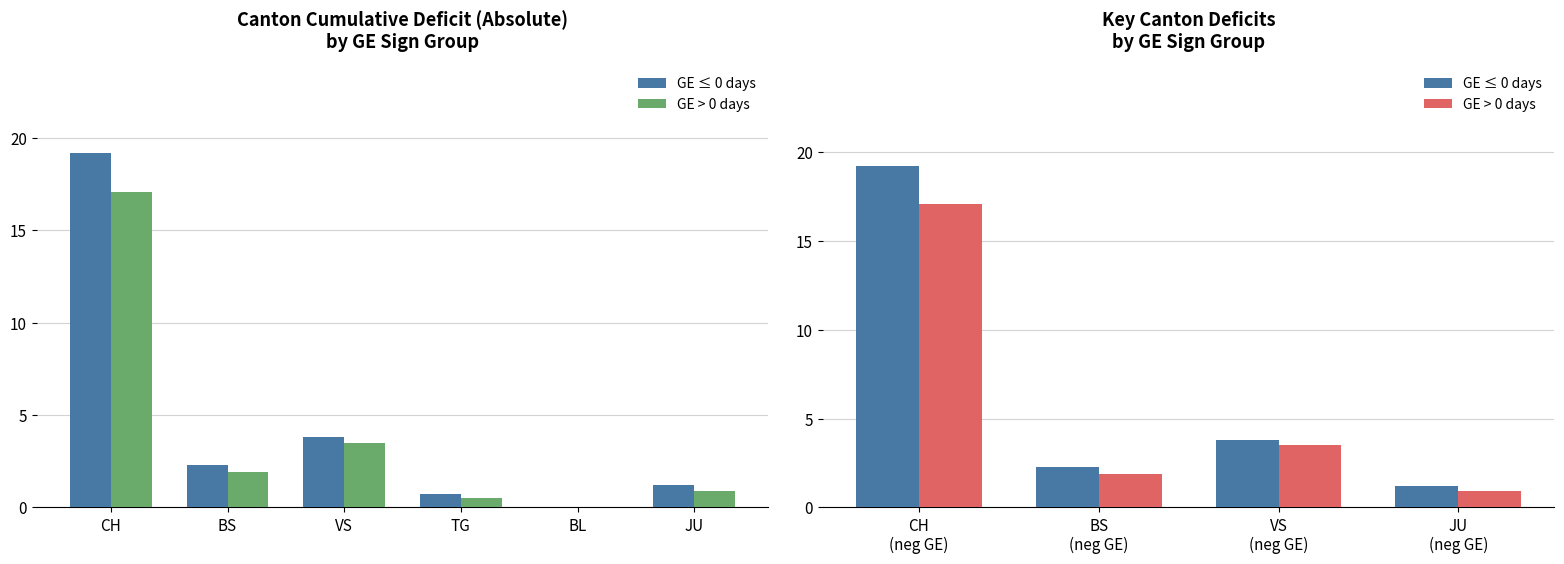

At how many categories does at least one series exceed 6?

1